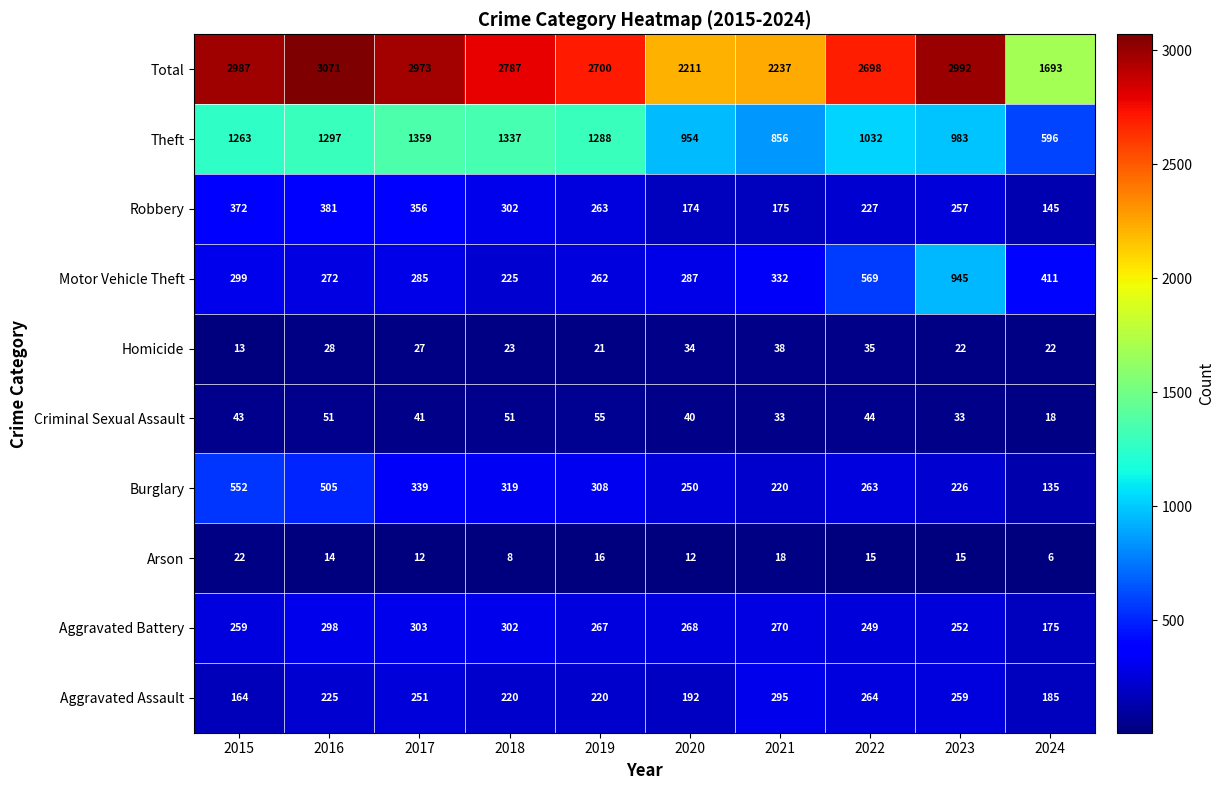

Is it true that Burglary equals 464 at 2018?

False